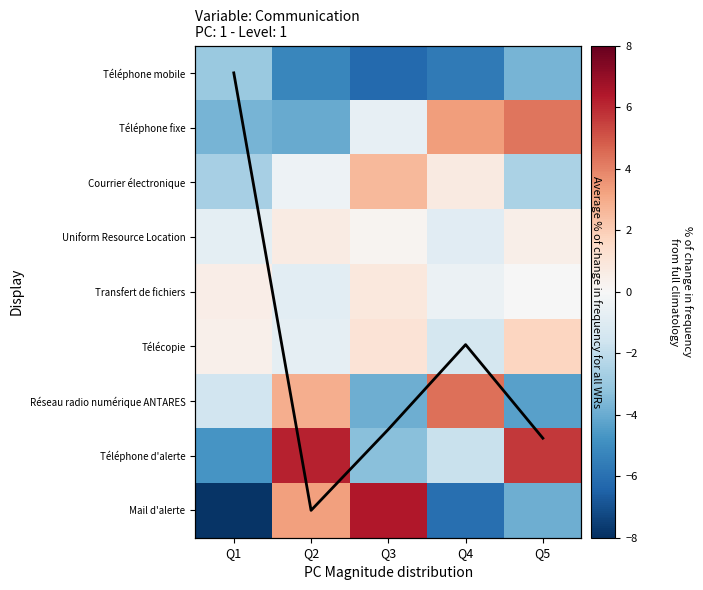

Count the number of categories in the chart.

5